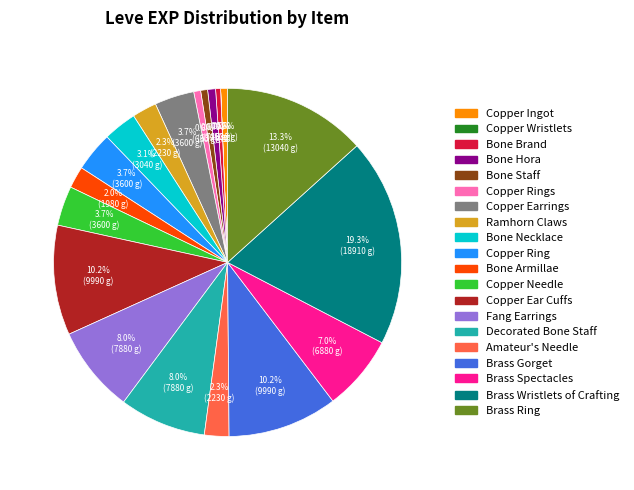

Does any single category account for the majority?

No